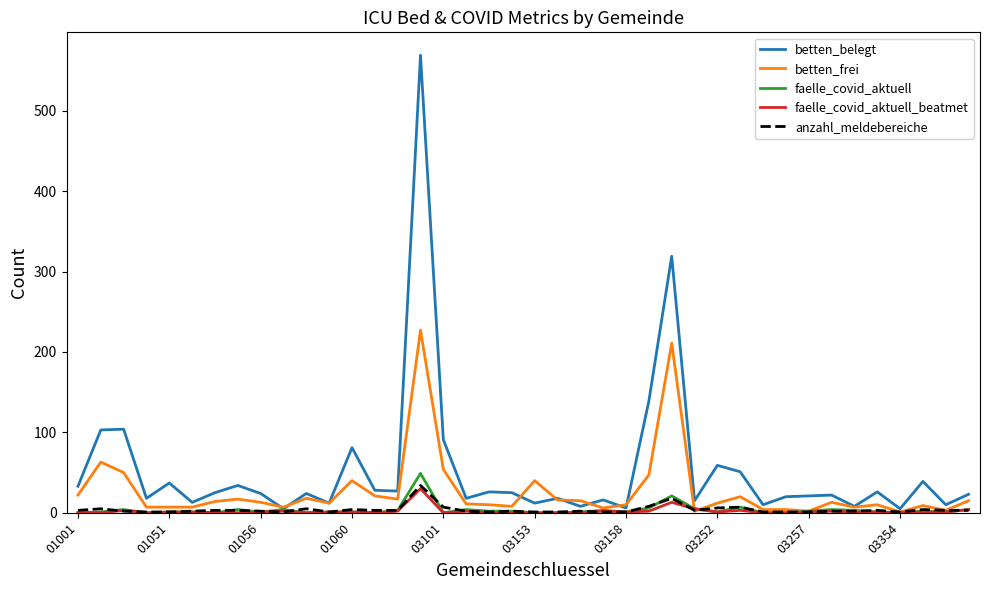

What is the average value of the faelle_covid_aktuell_beatmet series?

2